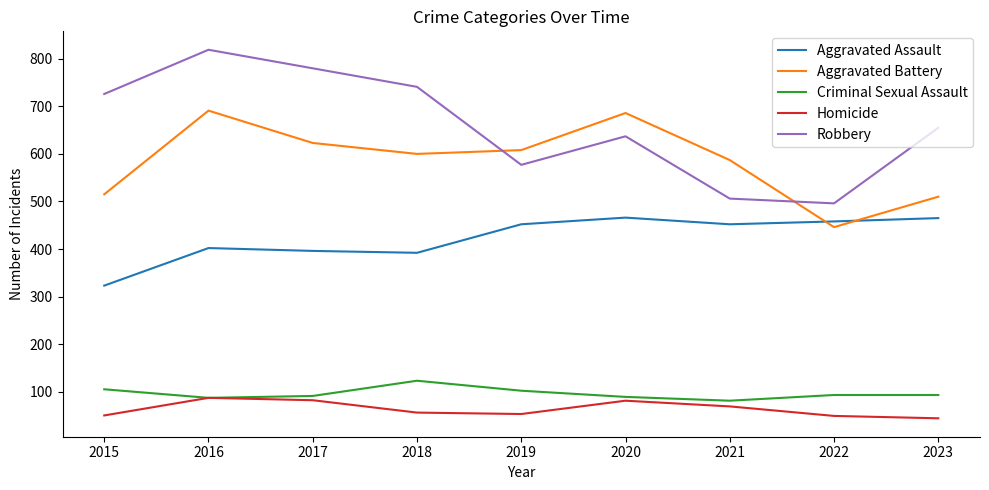

How many interior local peaks does the Robbery series have?

2